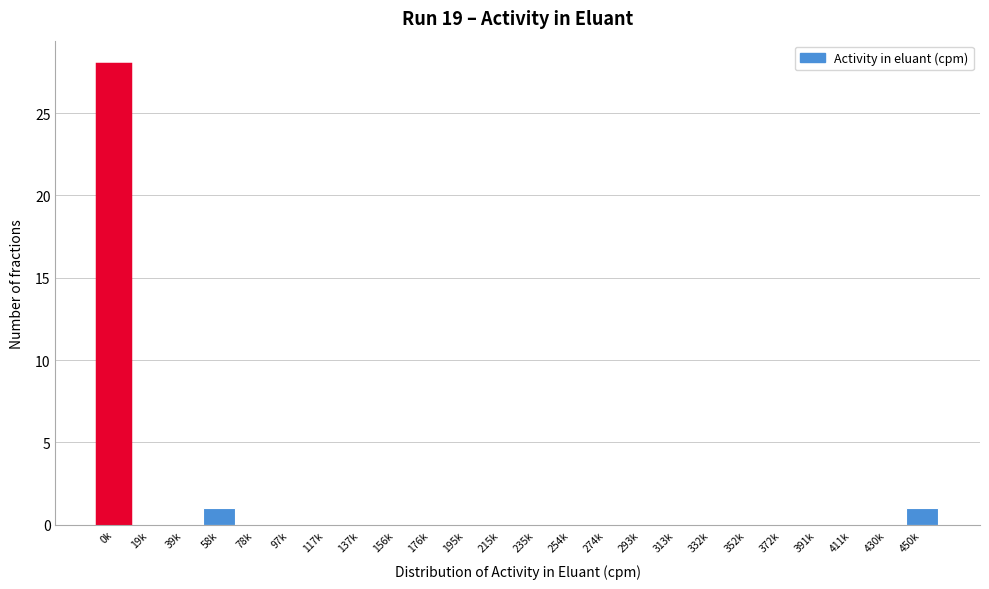

Reading left to right, transcribe all the data shown in this chart.

0k=28	19k=0	39k=0	58k=1	78k=0	97k=0	117k=0	137k=0	156k=0	176k=0	195k=0	215k=0	235k=0	254k=0	274k=0	293k=0	313k=0	332k=0	352k=0	372k=0	391k=0	411k=0	430k=0	450k=1